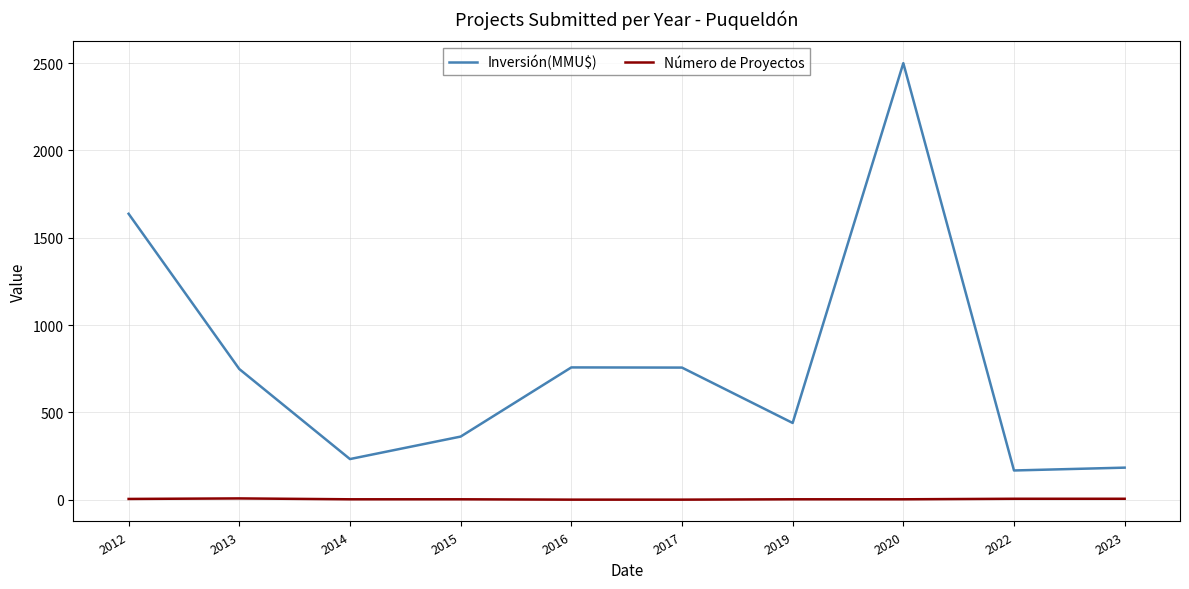

How many categories are shown in the chart?

10